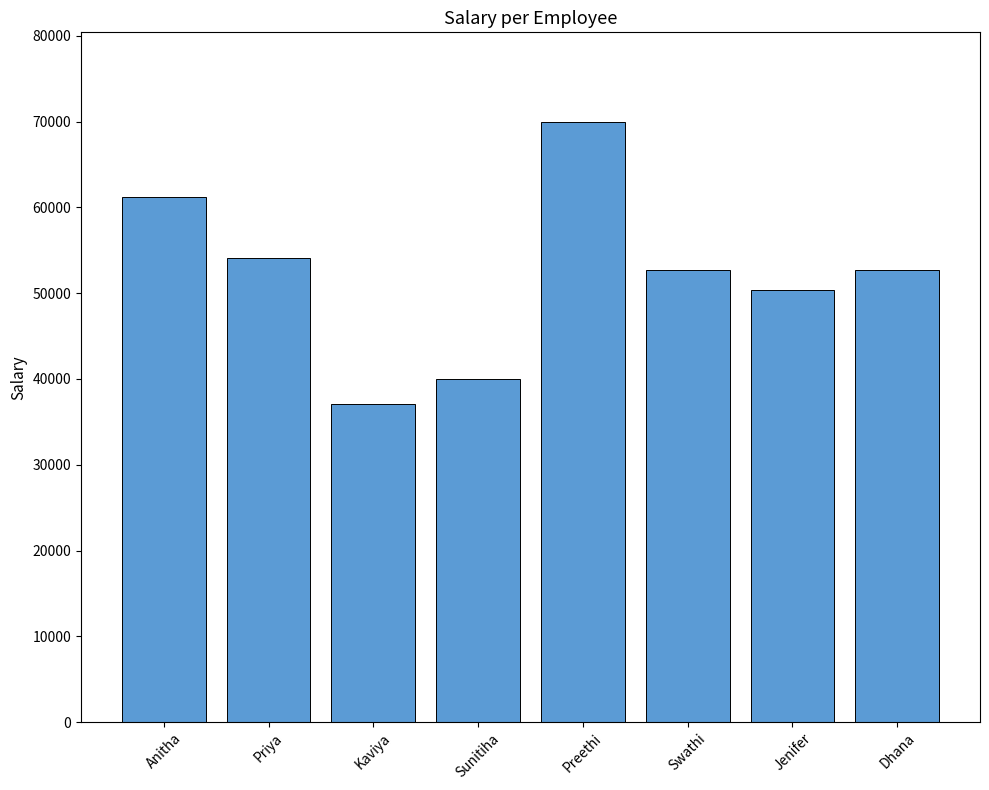

What is the label of the 8th bar from the right?

Anitha